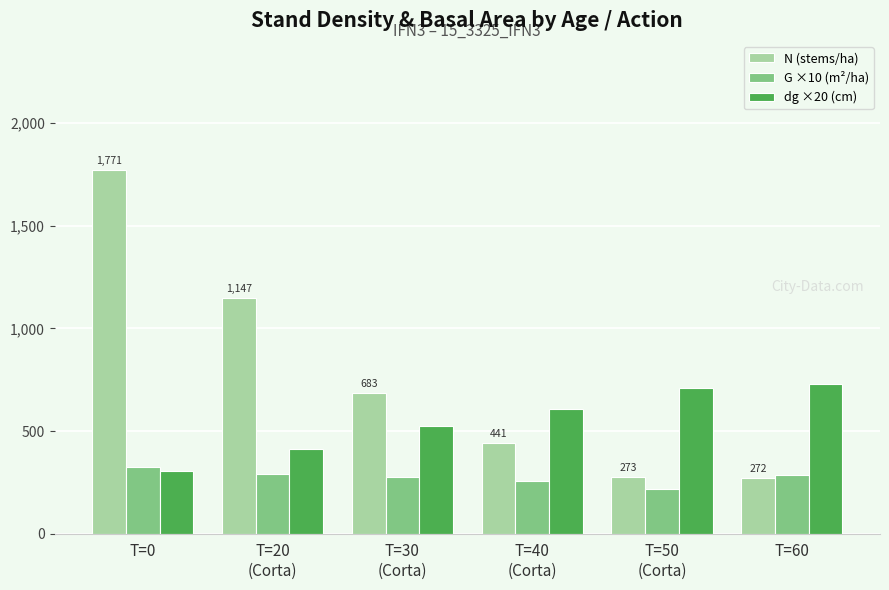

What is the minimum value shown in the chart?

216.2